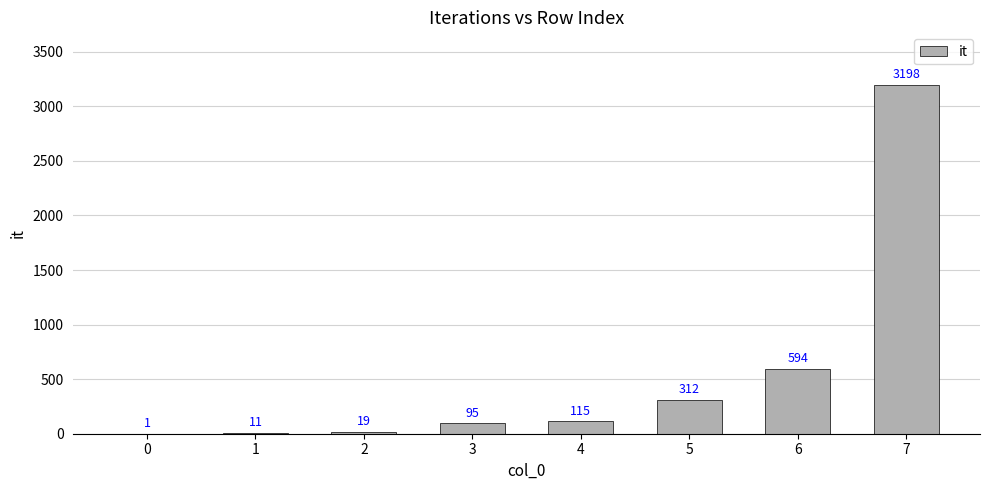

Which category has the highest value across all series?

7